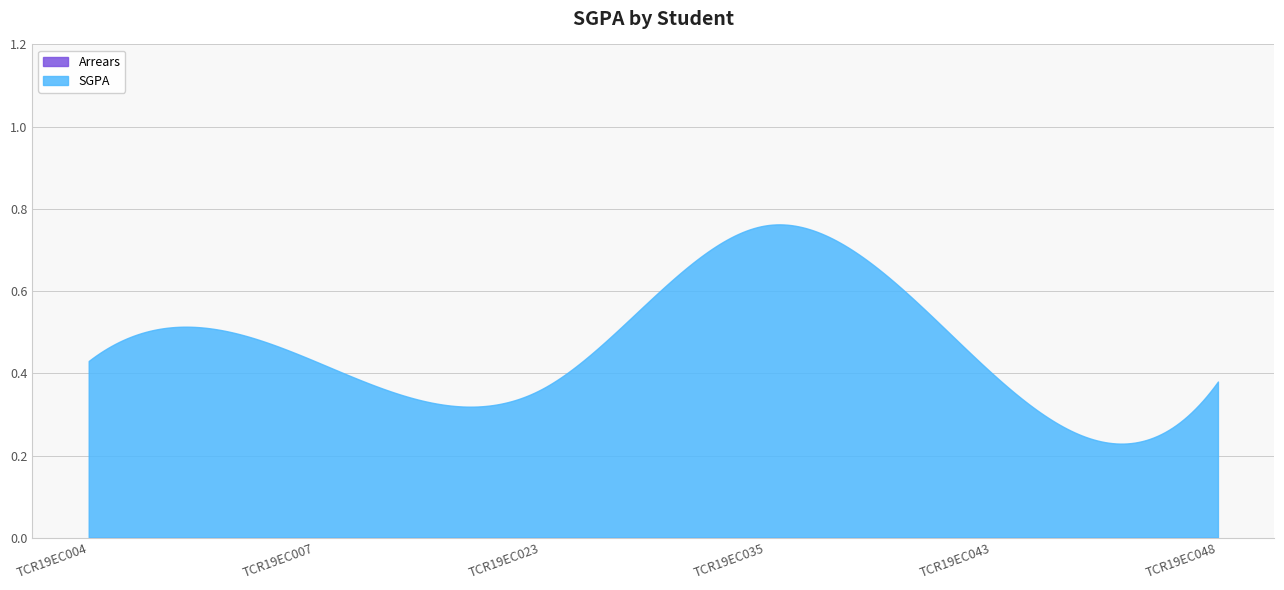

What is the highest value of the SGPA series?

0.8